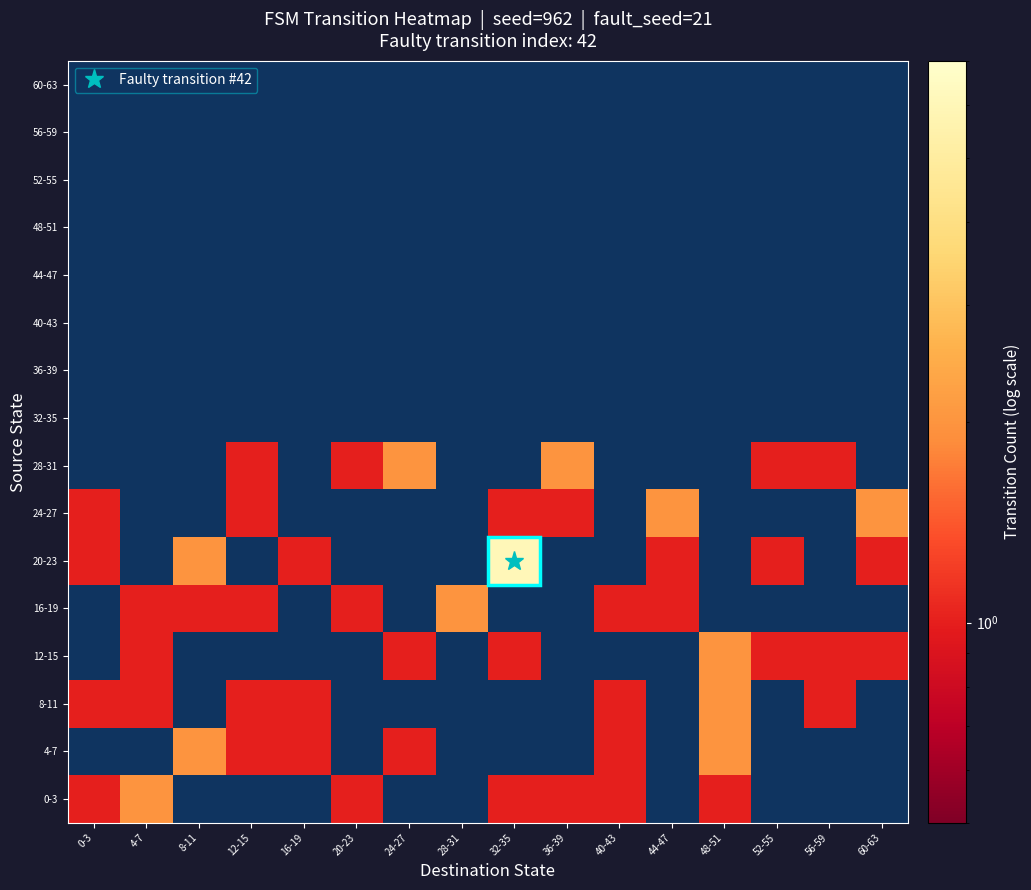

What is the difference between the maximum and minimum values in the 24-27 series?

1.0